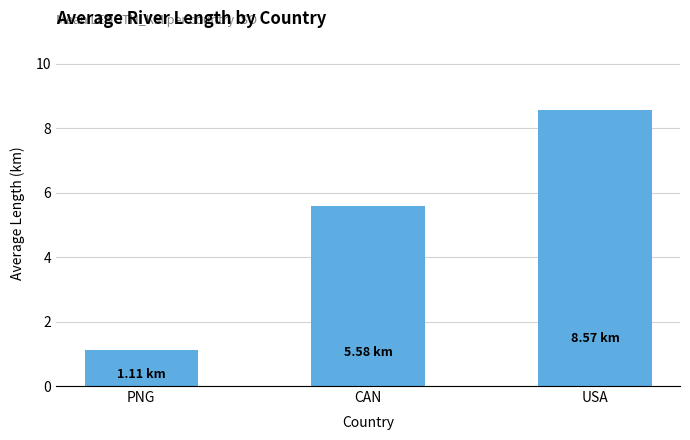

What is the approximate value at PNG?

1.1